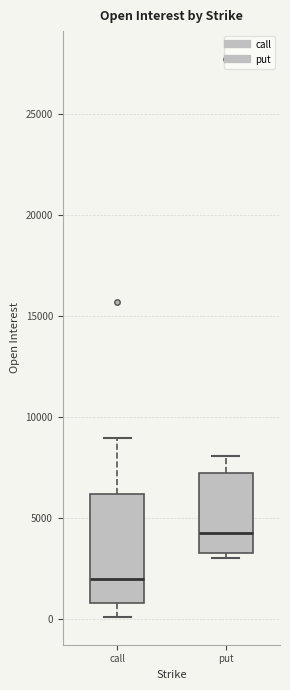

Which box has the highest median line?

put